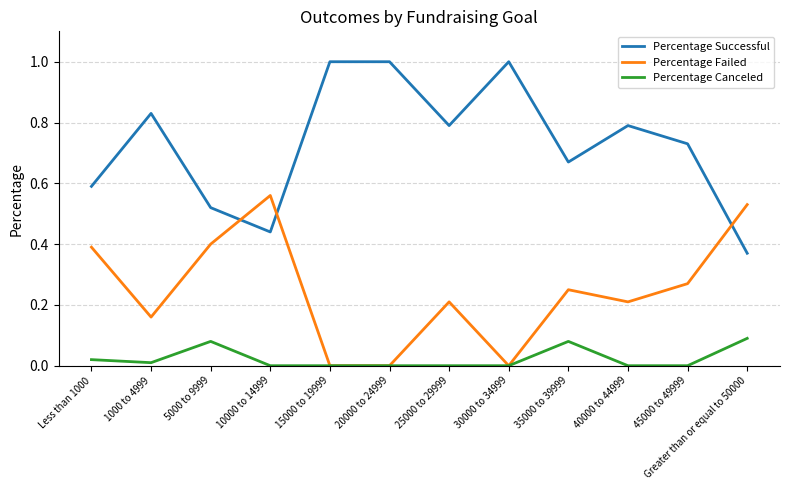

True or false: Percentage Failed and Percentage Successful cross at least once.

True